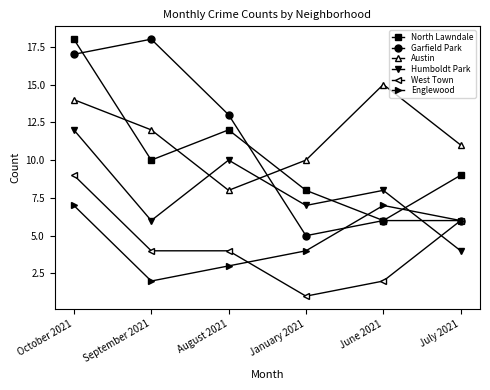

In North Lawndale, how many points are lower than both neighbors (excluding endpoints)?

2